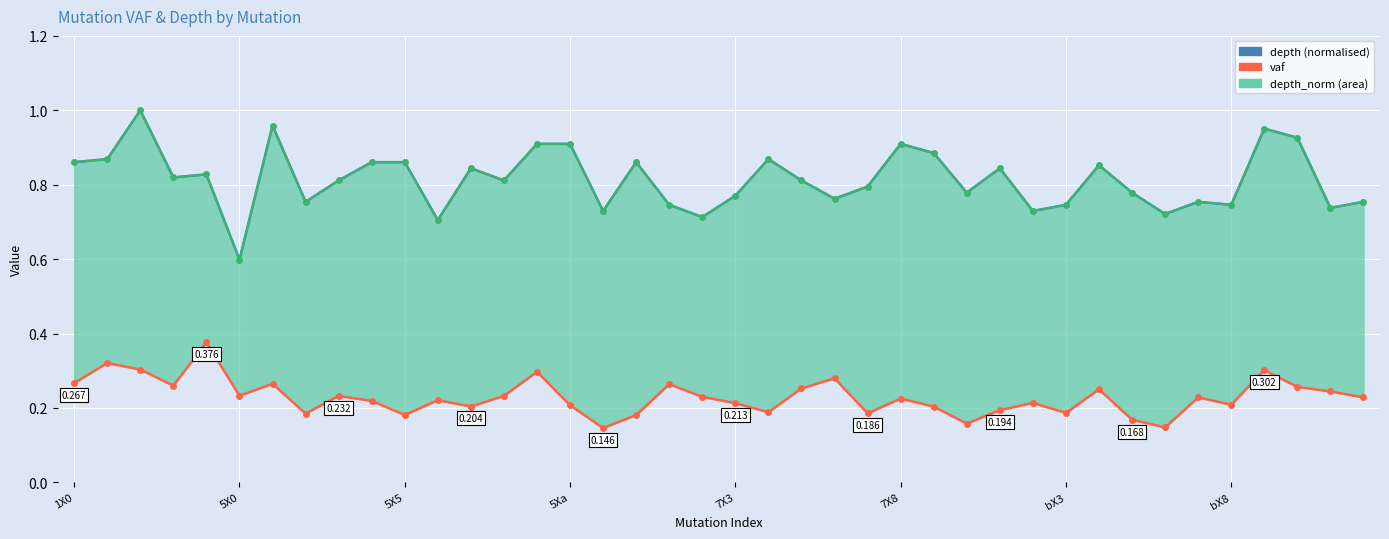

What is the lowest value of the vaf series?

0.1